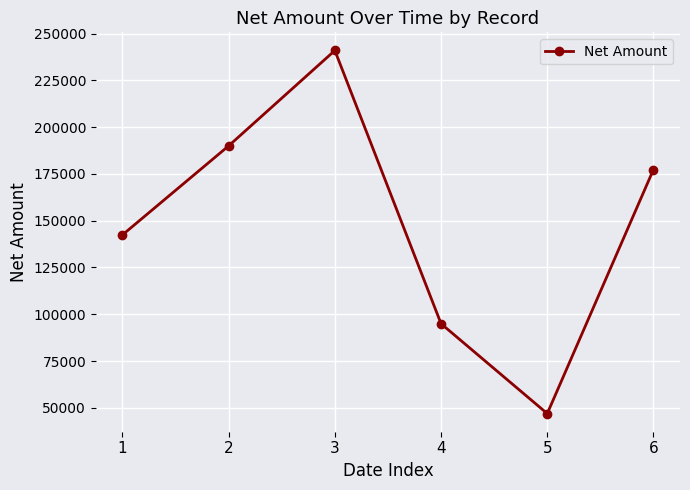

True or false: there are more than 0 points higher than both neighbors.

True